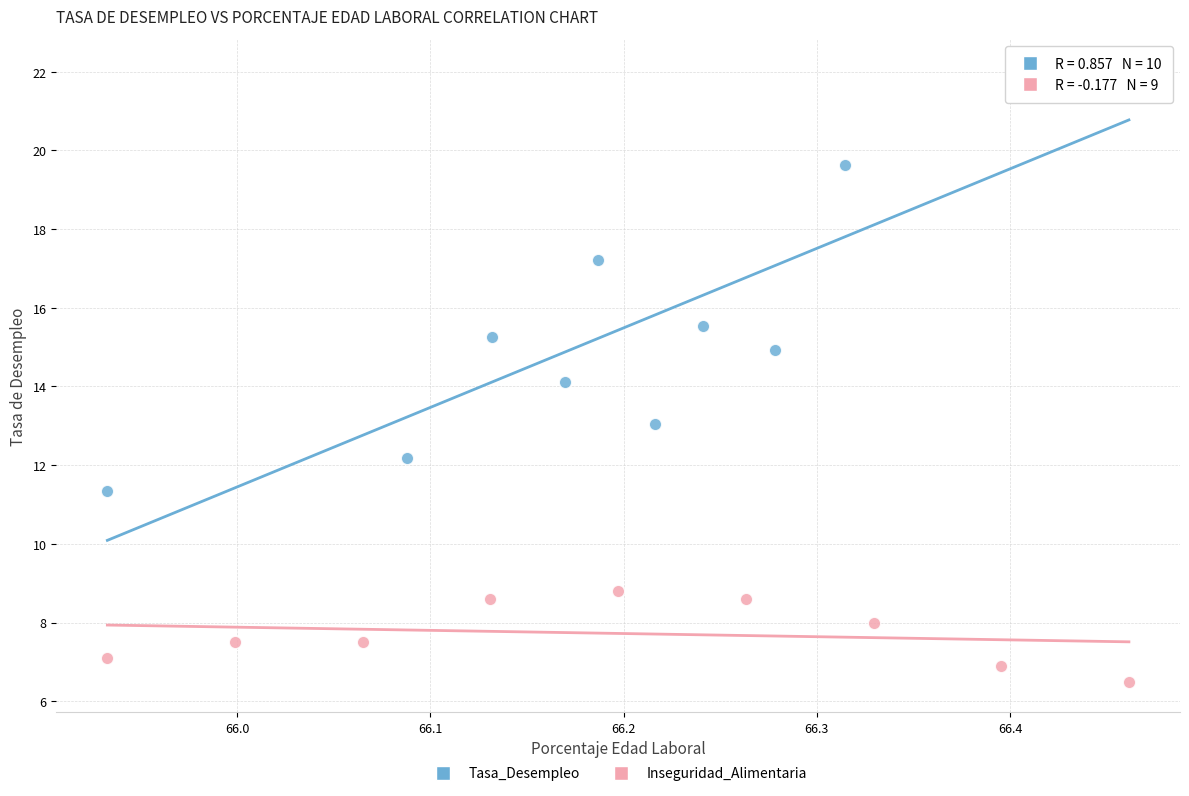

Which series has the widest spread of Y values?

Tasa_Desempleo